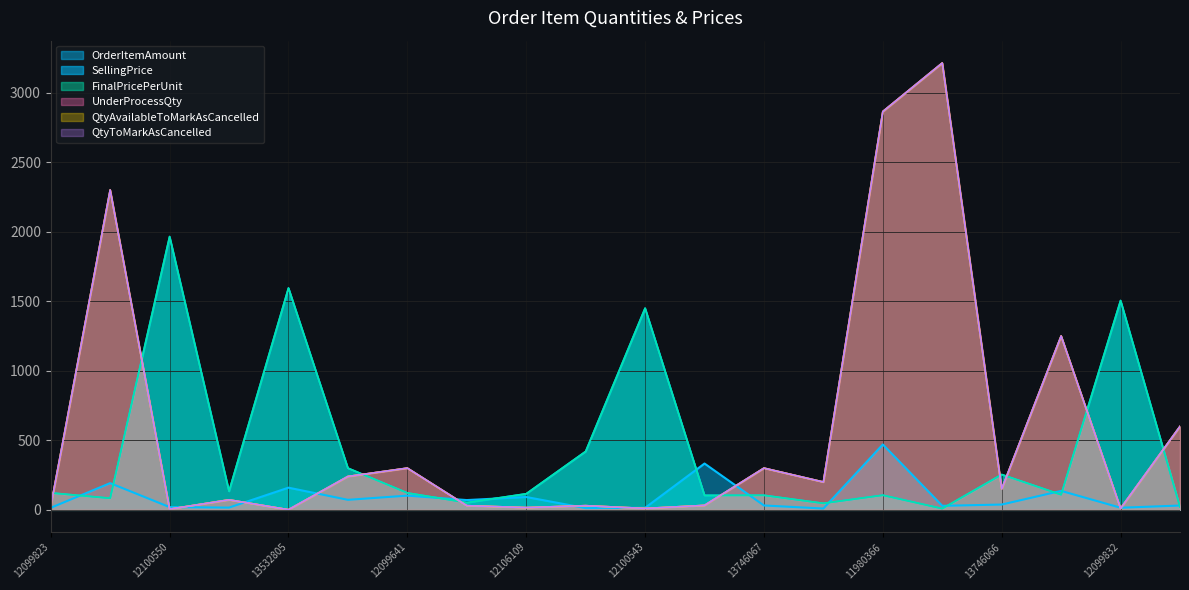

Which has a higher value, BLTORDITM-1512112391 or BLTORDITM-1512099823?

BLTORDITM-1512112391